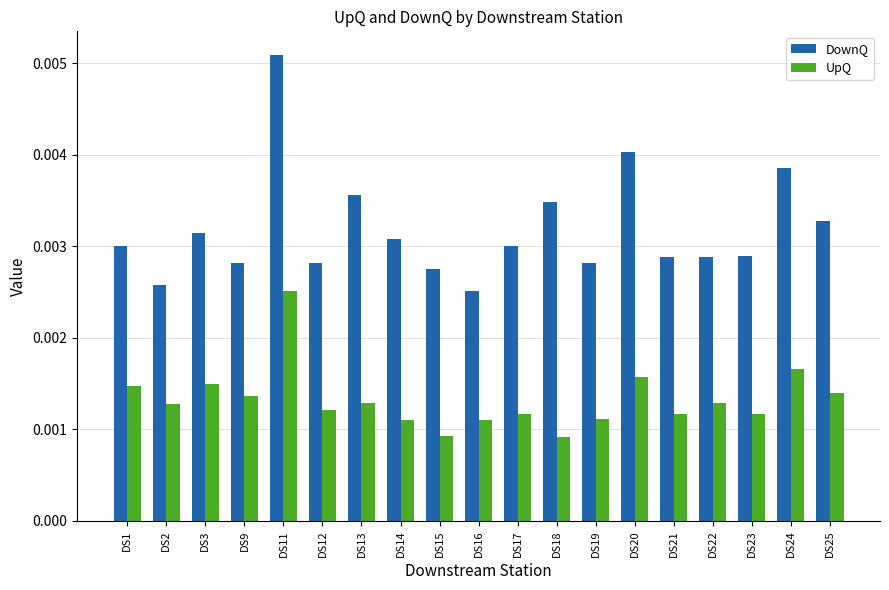

Which category has the highest value in the UpQ series?

DS11